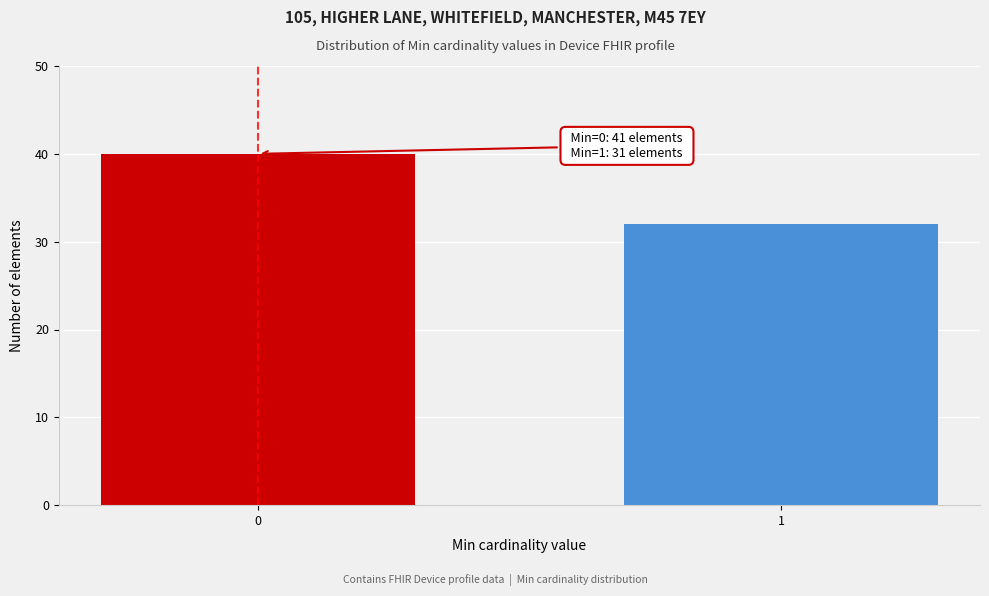

Reading left to right, extract all data points from this chart.

0=40	1=32